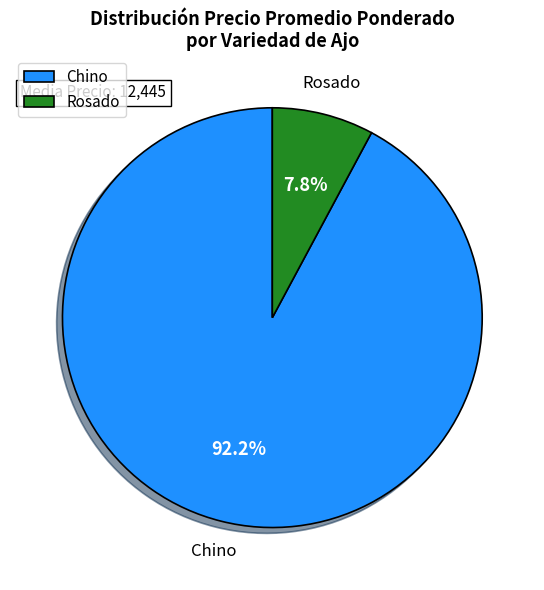

Rank the categories by value from lowest to highest.

Rosado, Chino